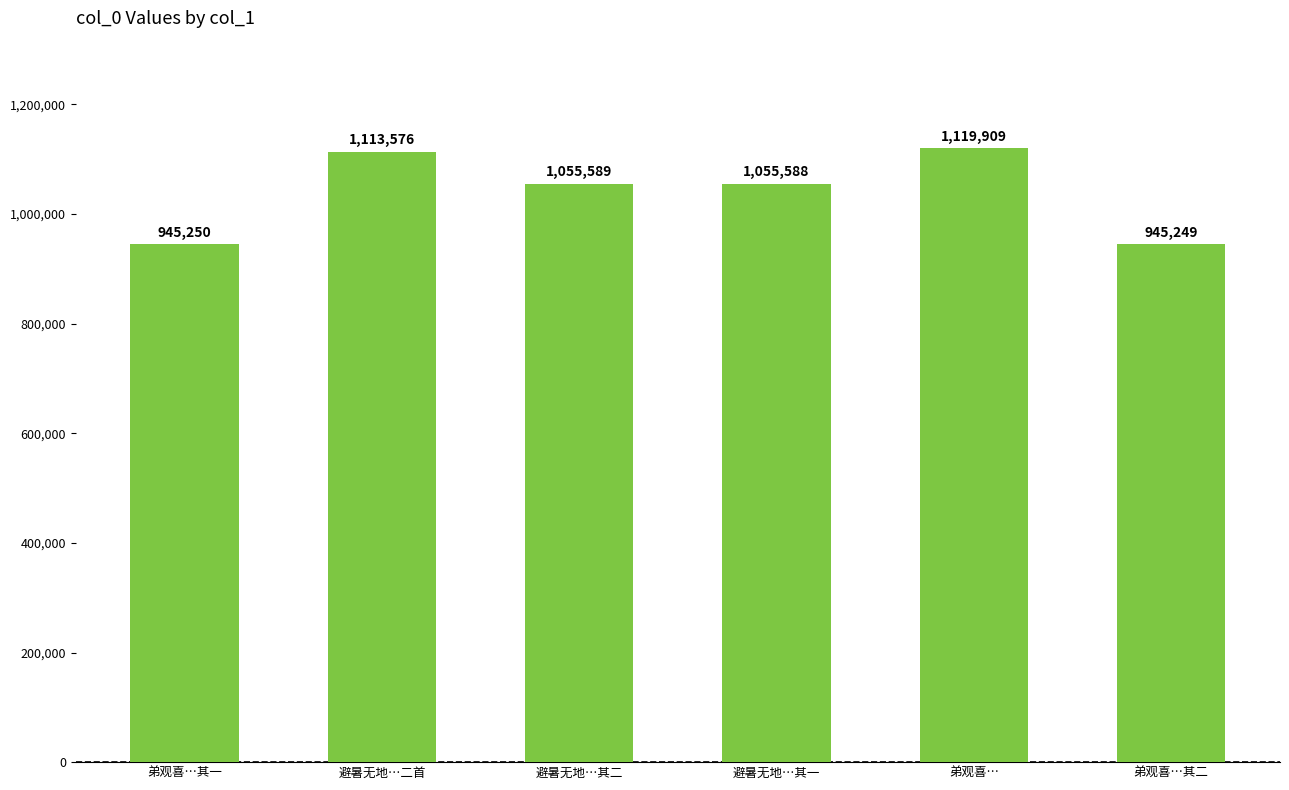

What is the approximate value at 弟观喜…其二?

945249